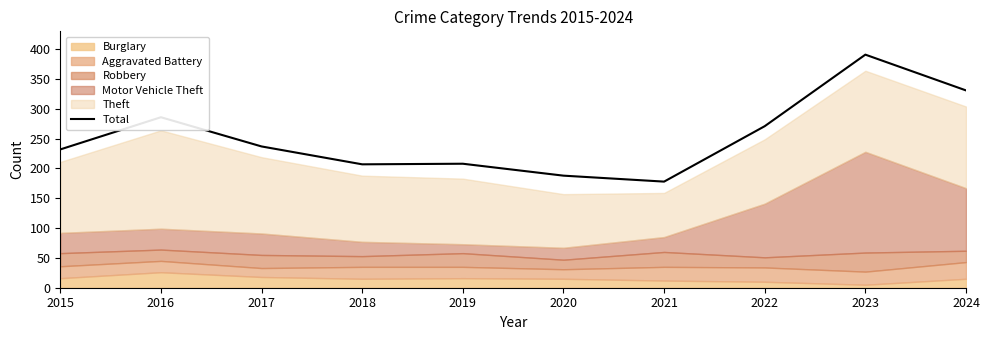

Where is the data nearest to the value 284?

2016